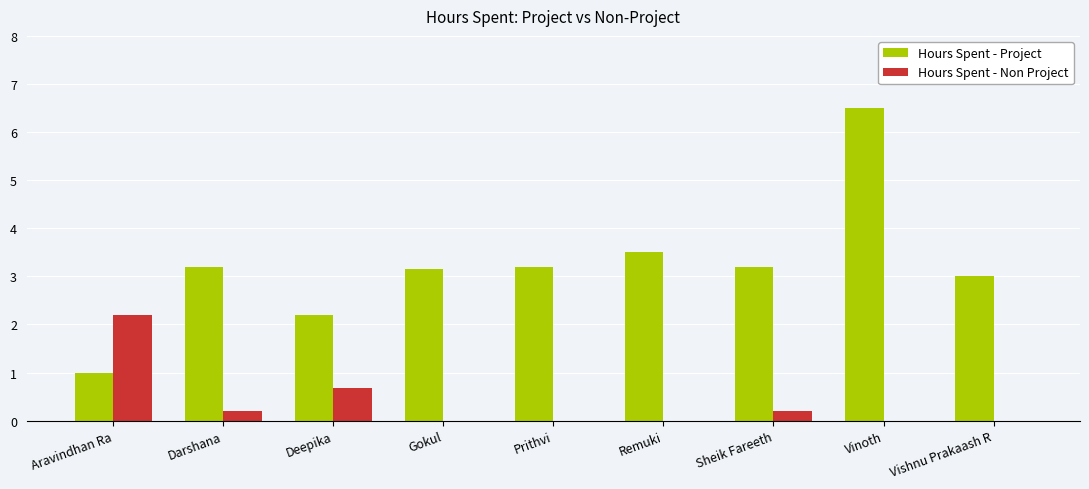

True or false: Hours Spent - Non Project has a value of 0.0 at Vinoth.

True